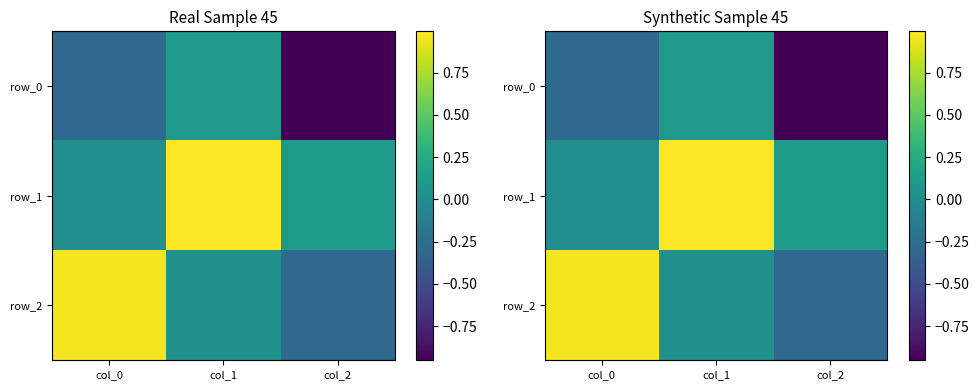

What is the average value of the row_1 series?

0.4